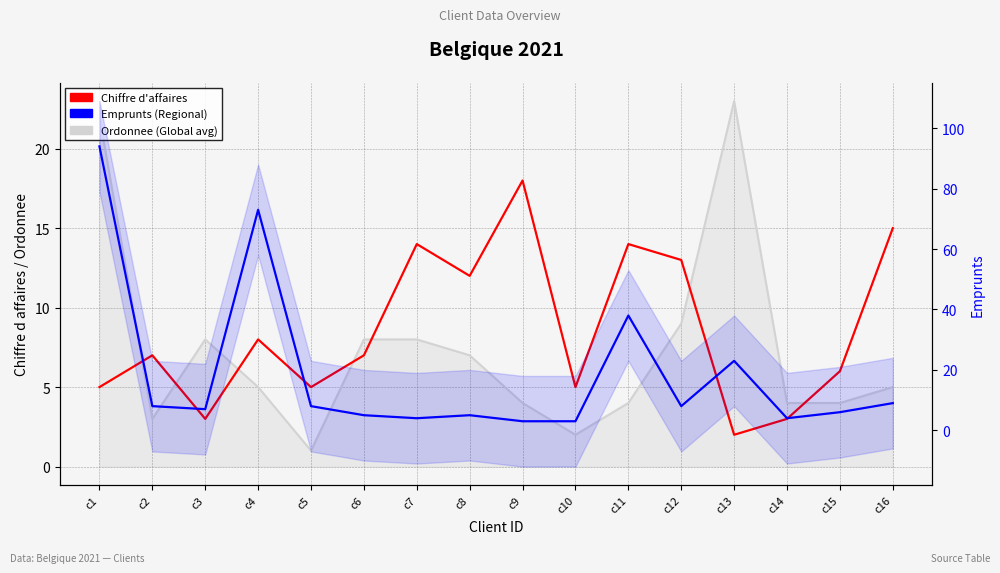

How many values in the Chiffre d'affaires series exceed 7?

7